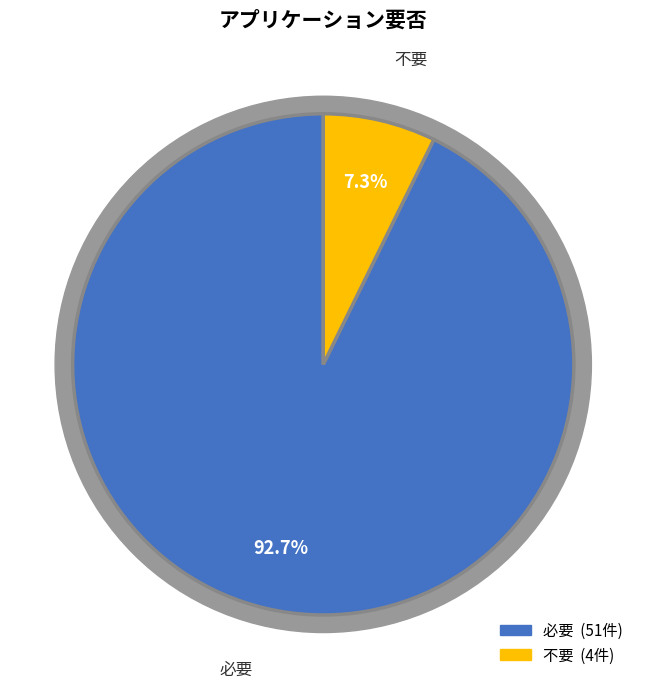

Is it true that 必要 is 93% of the pie?

True